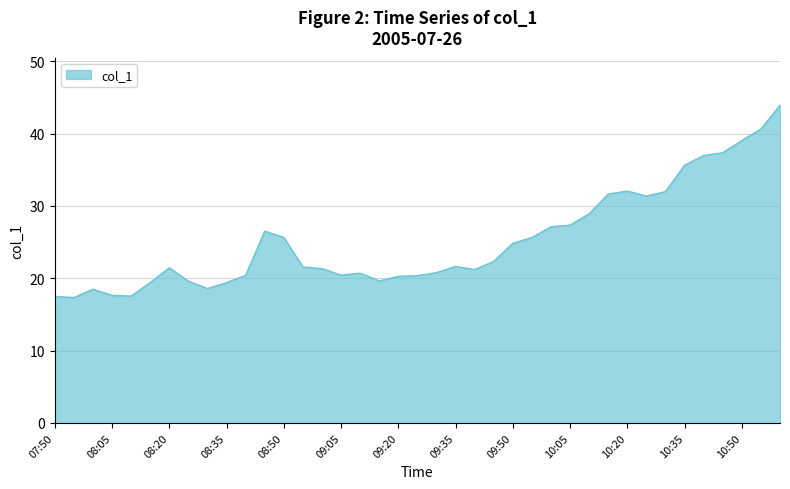

What is the difference between the maximum and minimum values?

26.6